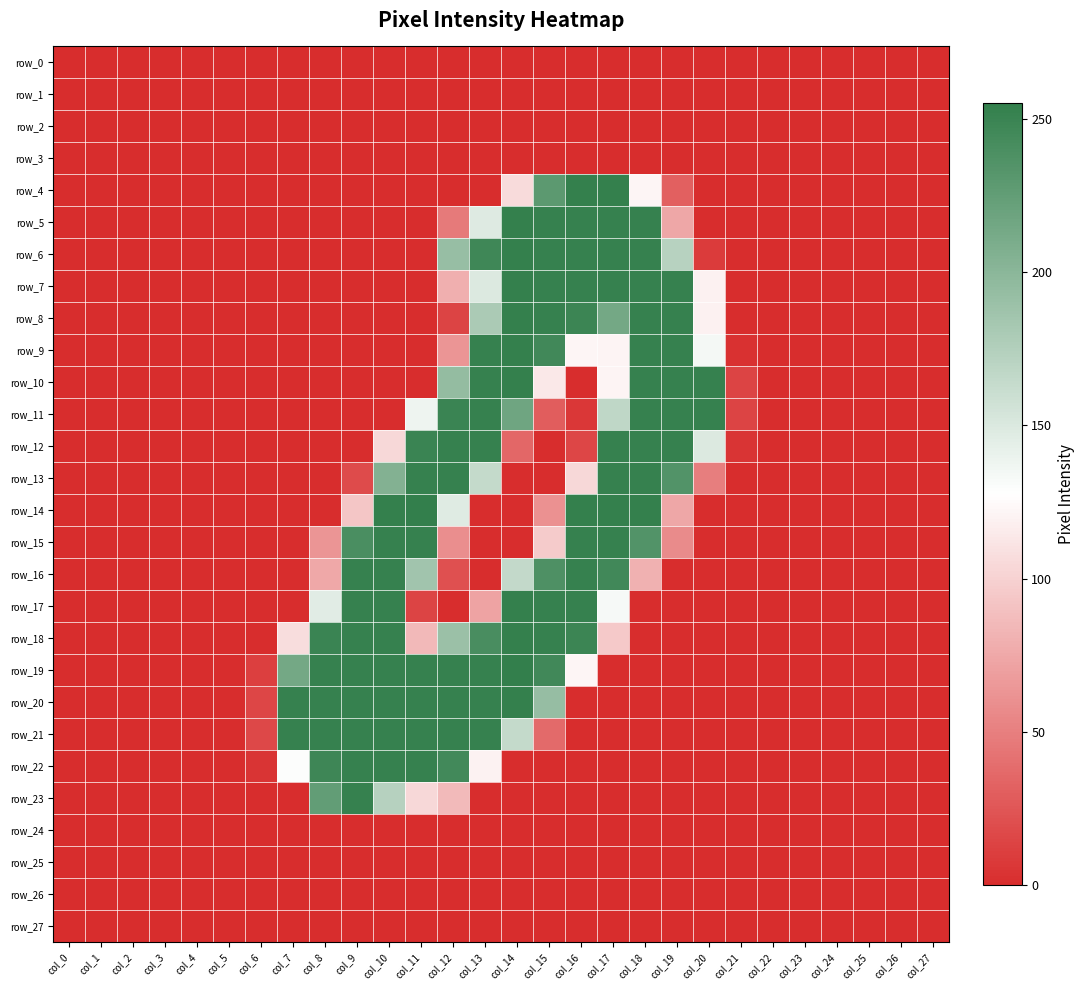

How many values in row_6 are above zero?

9